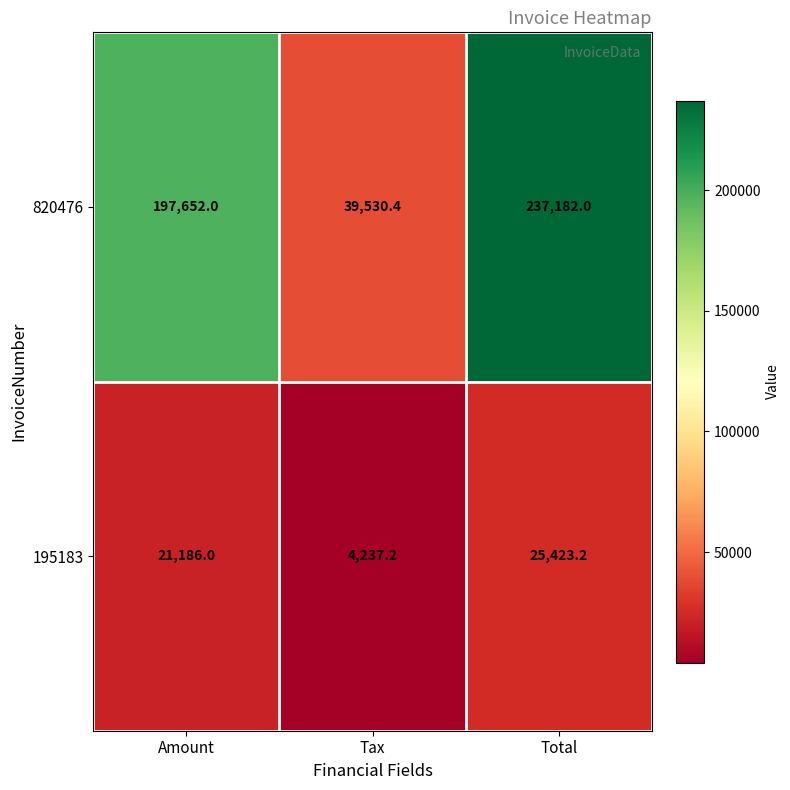

At which category does the chart reach its minimum across all series?

Tax